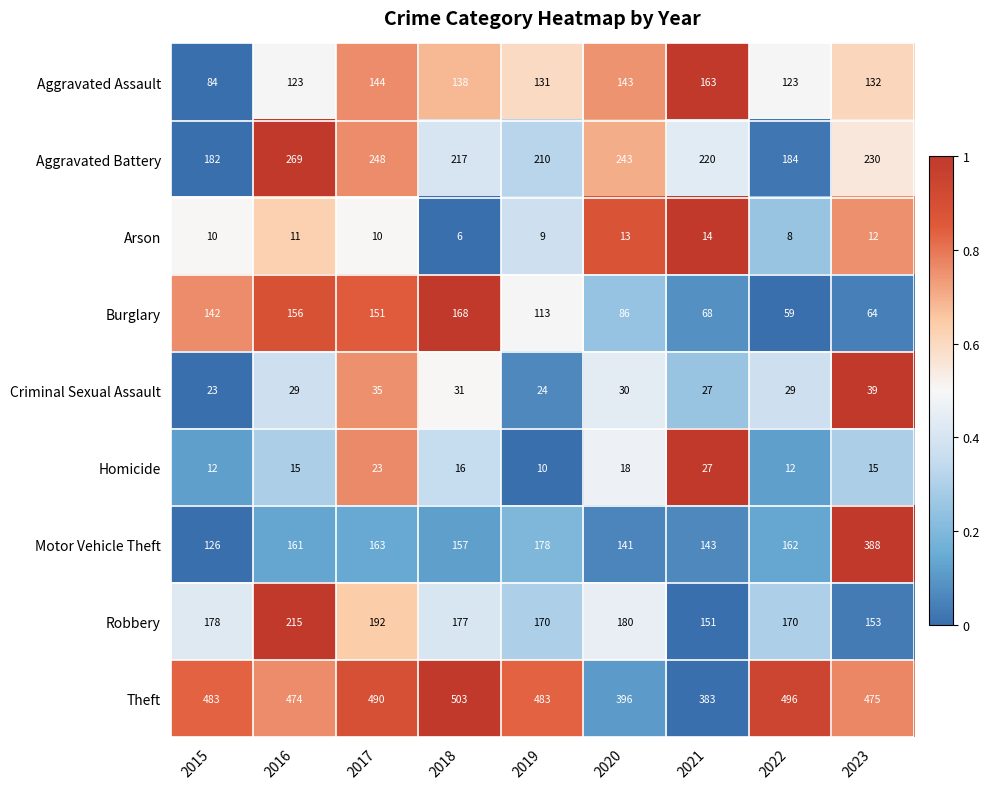

At how many categories does at least one series exceed 260?

9